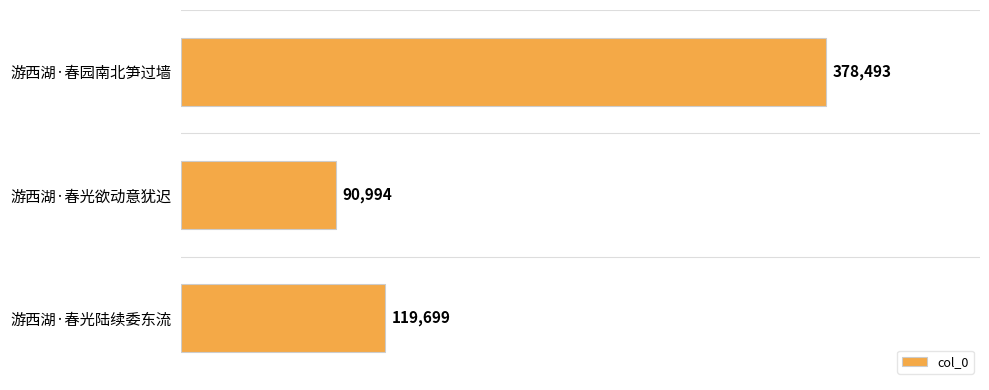

What is the sum of all values?

589186